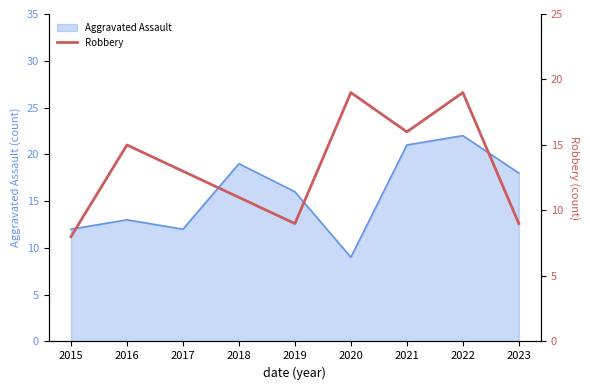

How many values are below 13?

4